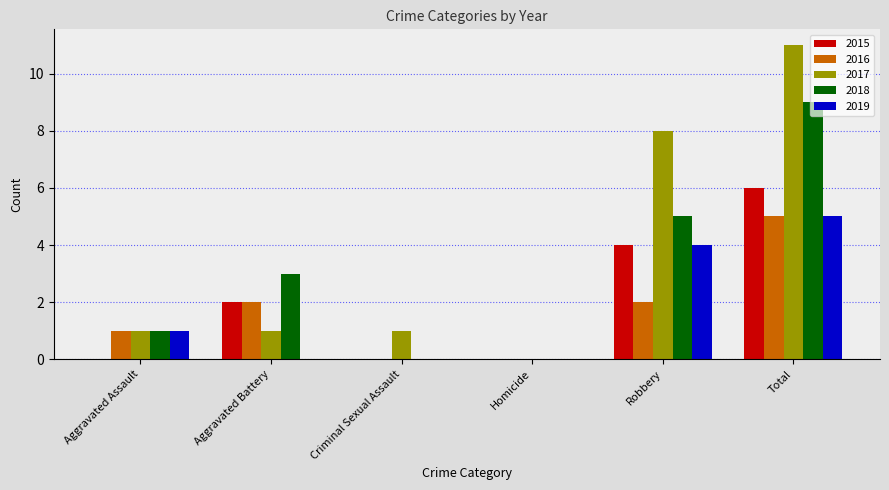

Which category has the highest value across all series?

Total